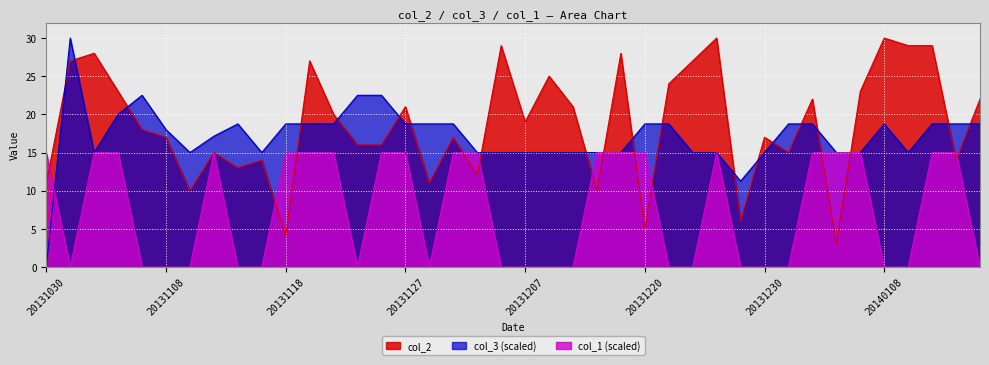

True or false: col_2 has more than 0 points higher than both neighbors.

True